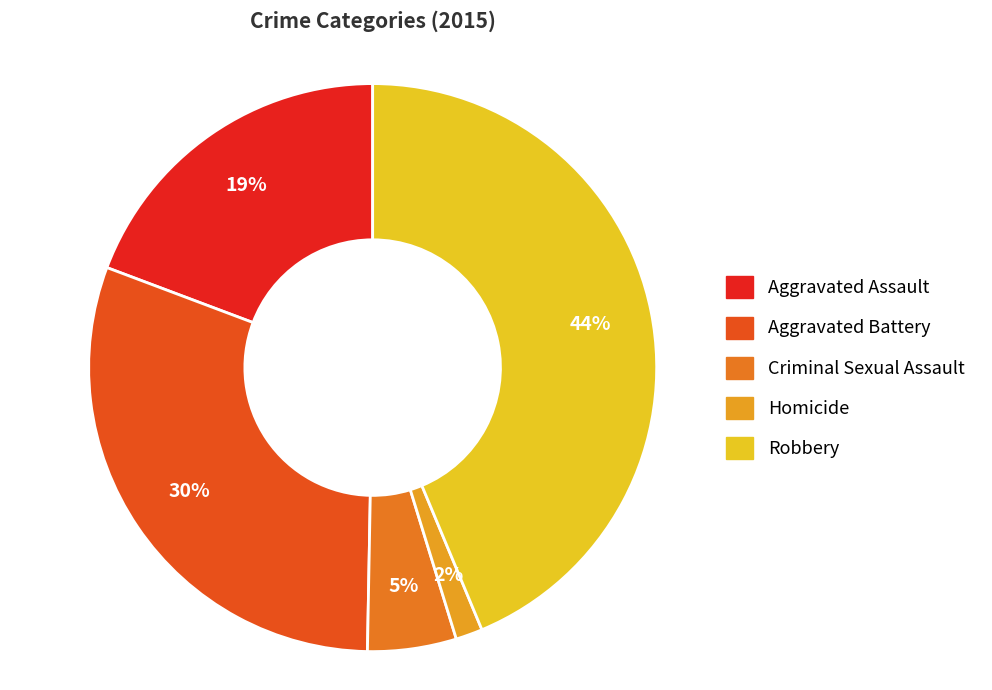

Do Robbery and Criminal Sexual Assault together represent more than half of the pie?

No